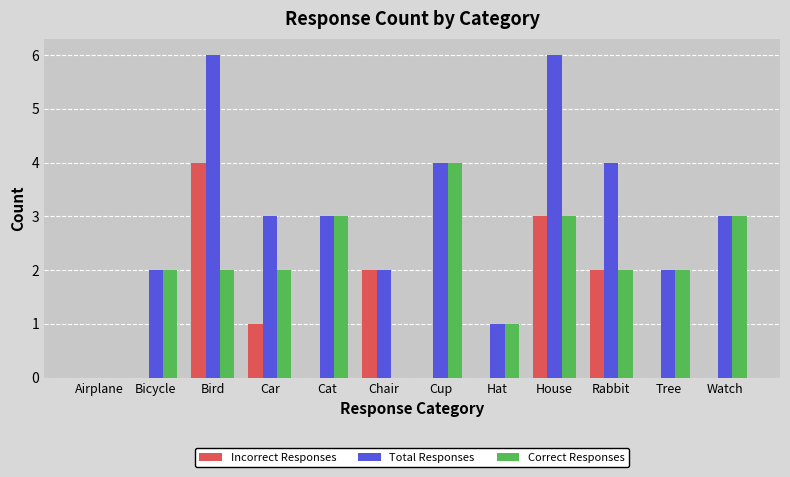

What is the maximum value for Correct Responses?

4